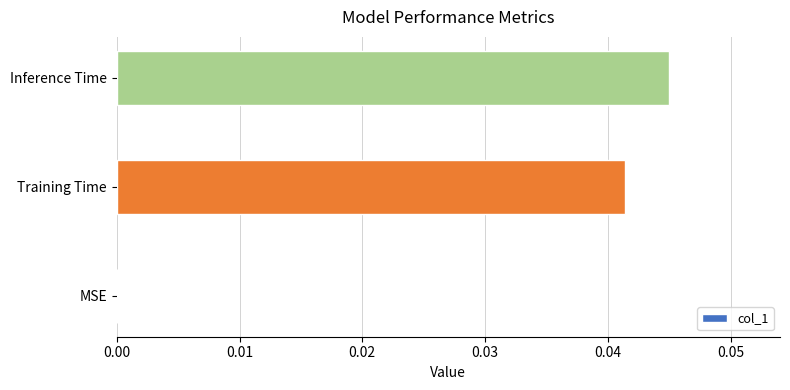

How many data points does each series have?

3